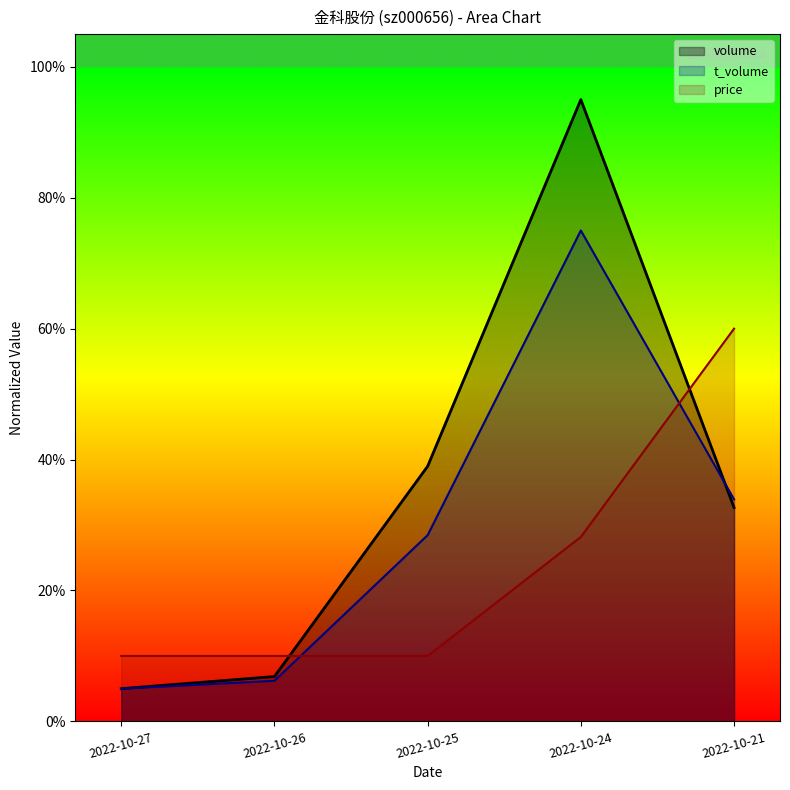

What are all the series names shown in the legend?

volume, t_volume, price